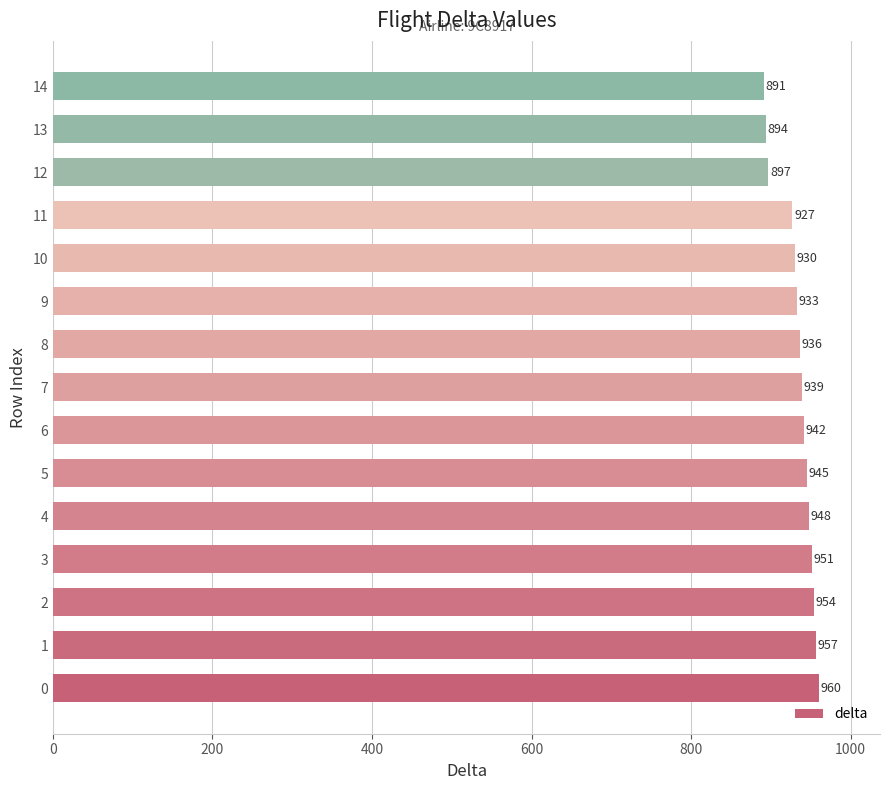

List the labels in order of value, smallest first.

14, 13, 12, 11, 10, 9, 8, 7, 6, 5, 4, 3, 2, 1, 0